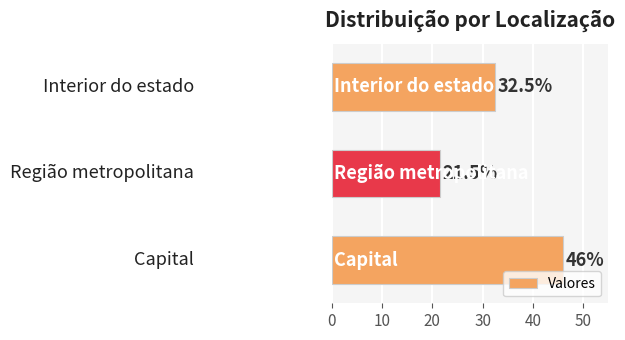

How many values are below 32?

1